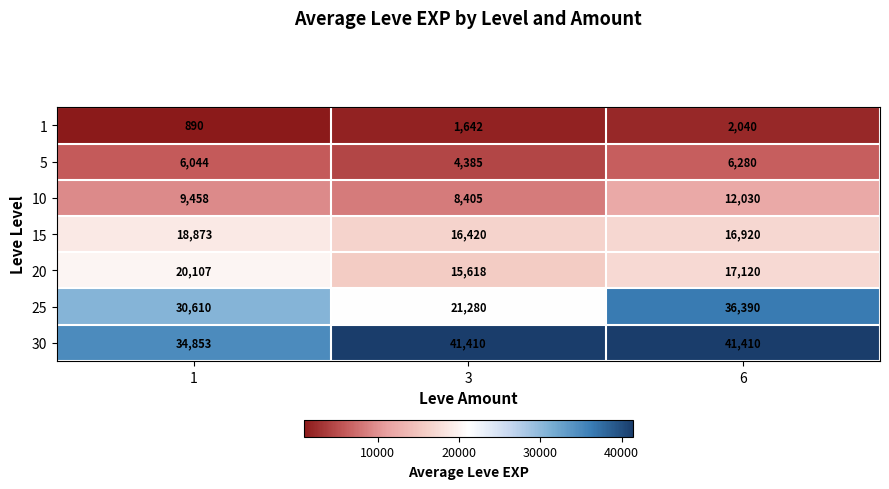

What is the sum of the 15 values at 3 and 6?

33340